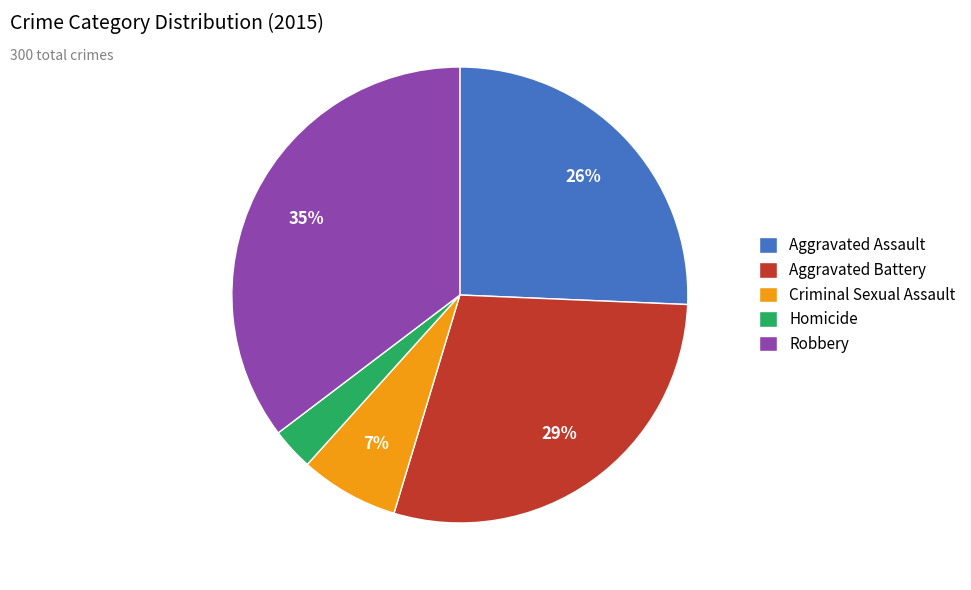

Is there a majority slice in this chart?

No